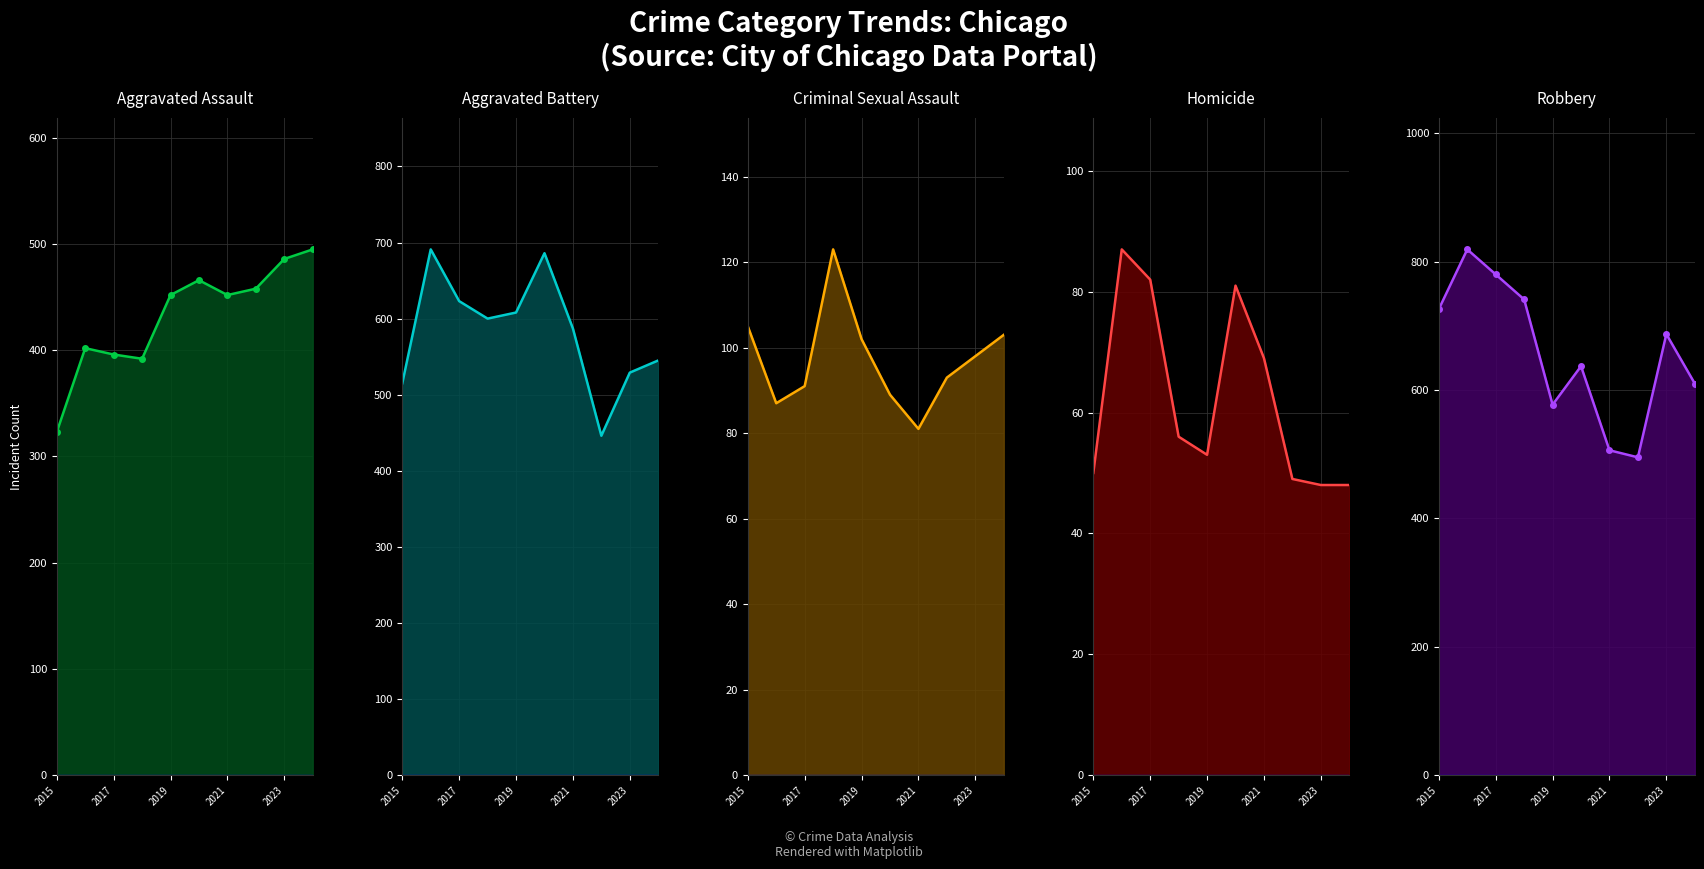

What is the sum of all Homicide values?

623